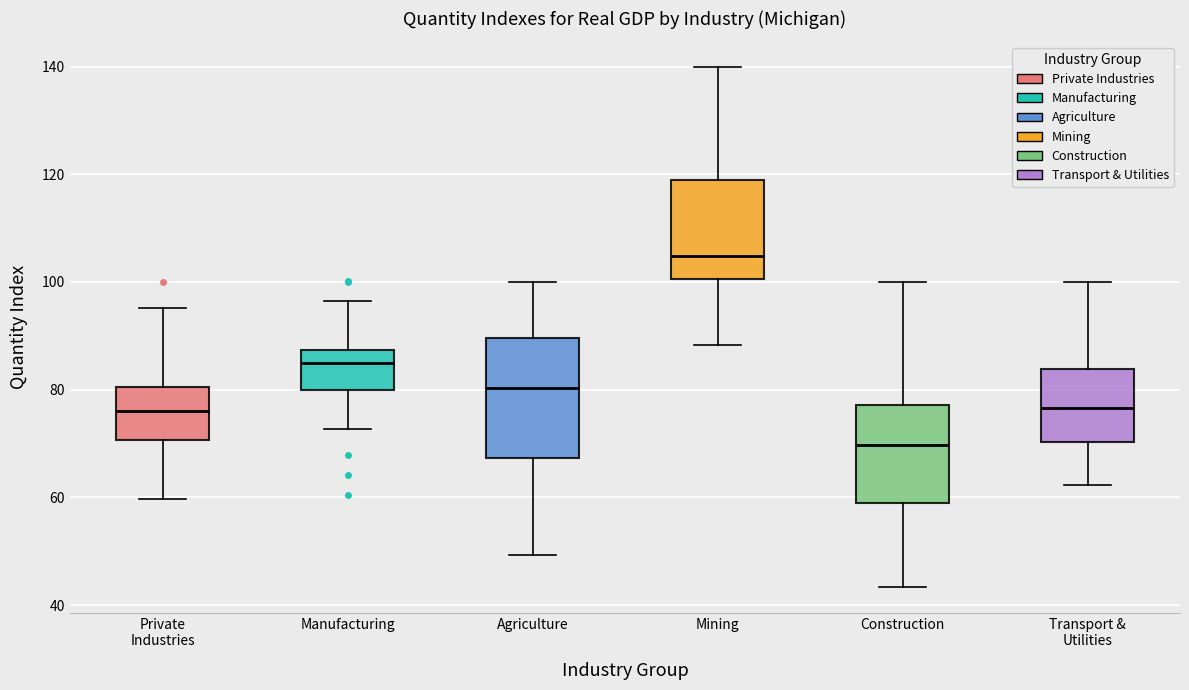

Where is the lower edge of the box for Agriculture on the y-axis? The values are not printed on the chart, so give them approximately, as read against the axis.

68